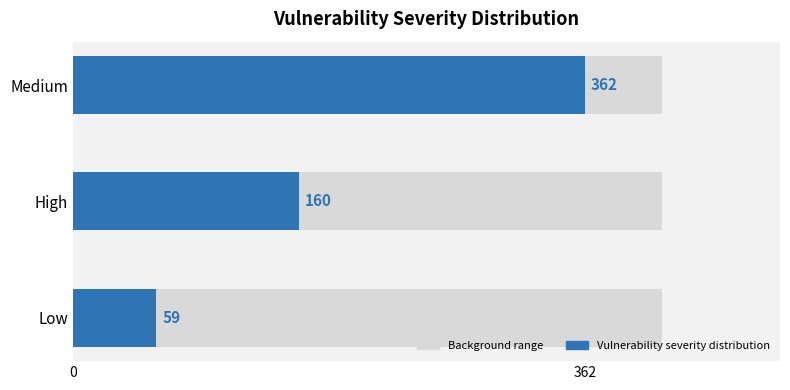

What is the sum of all values?

581